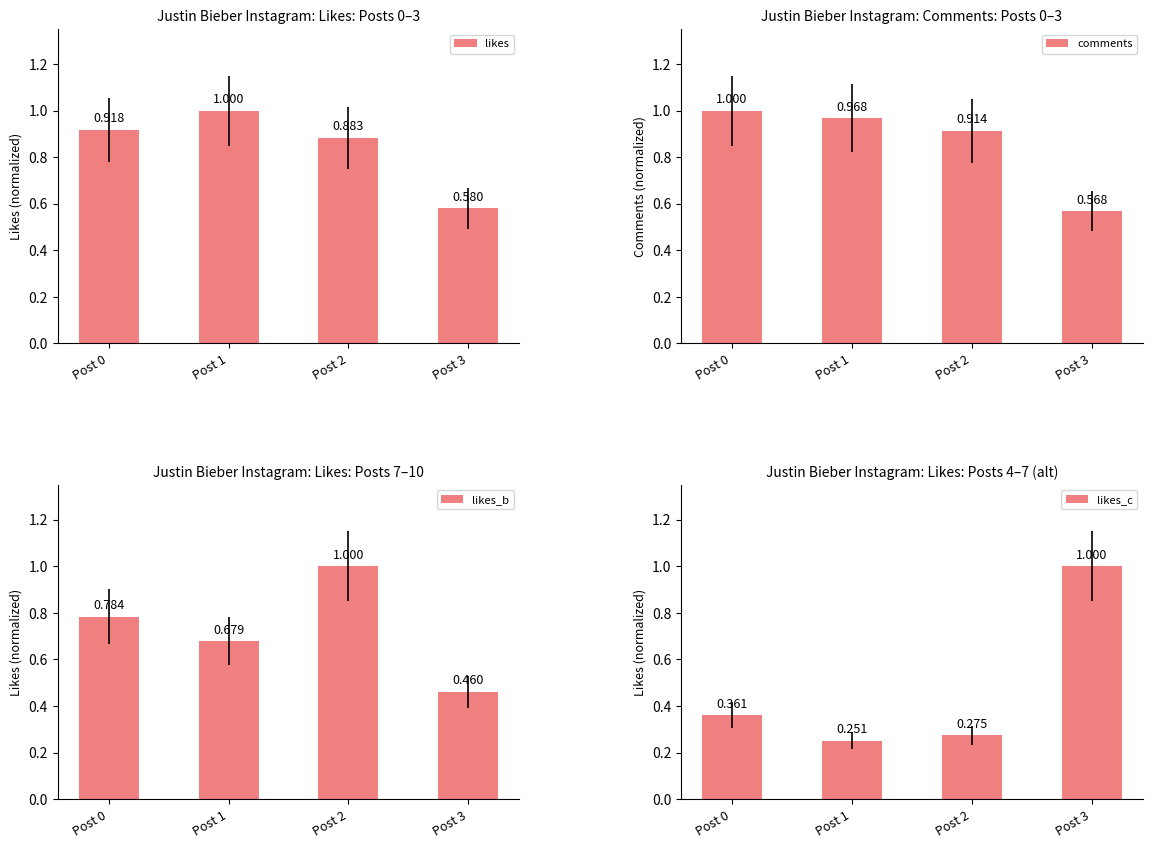

How many bars are there in each group?

4